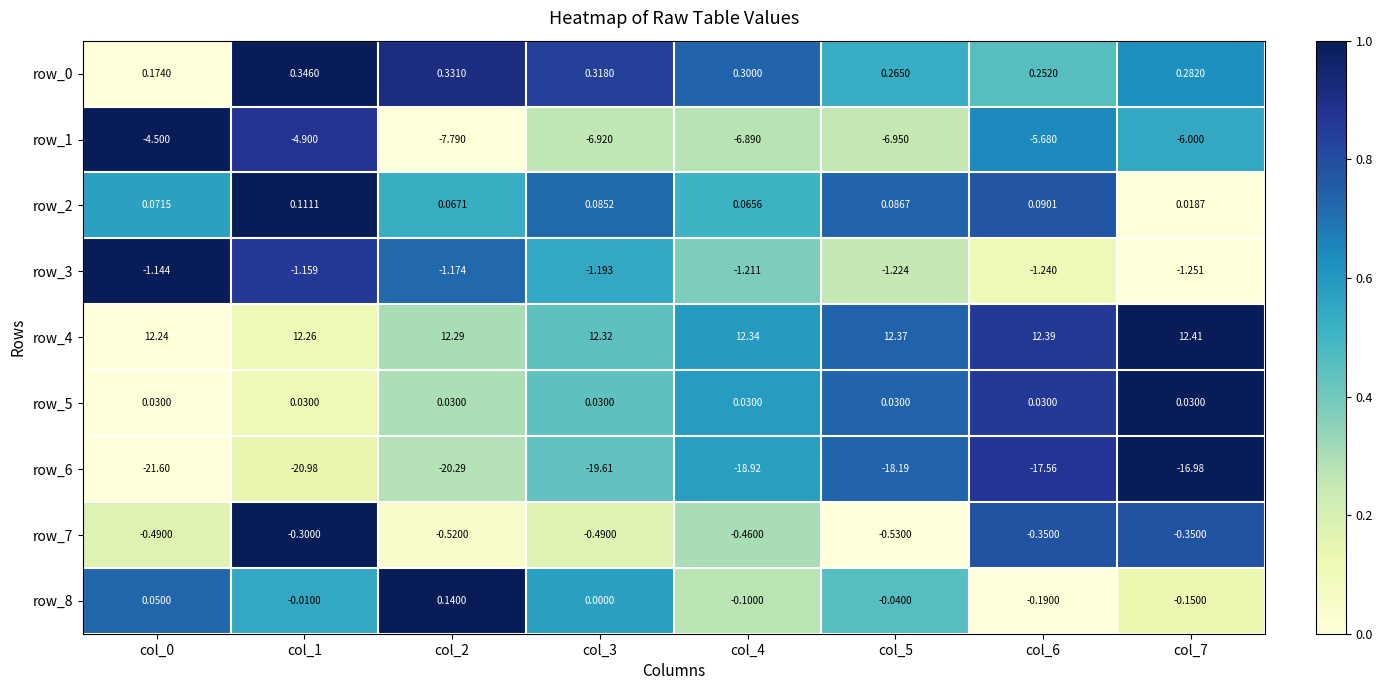

Is the value of row_1 at col_0 greater than the value of row_5 at col_3?

No